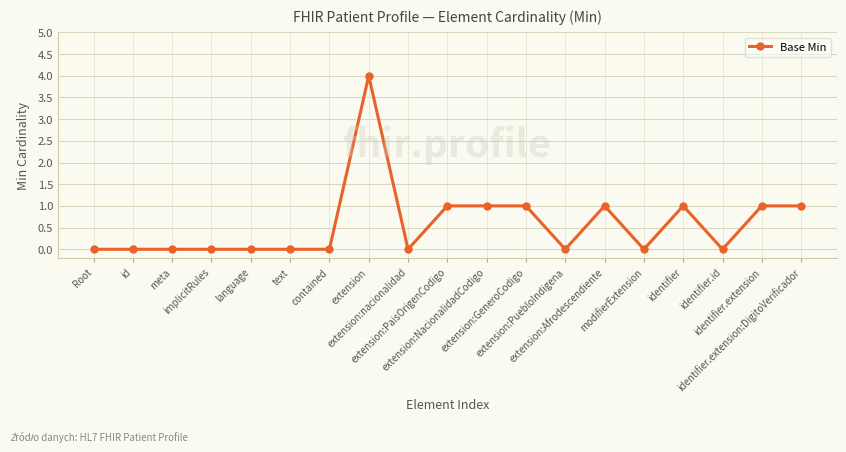

What is the sum of all values?

11